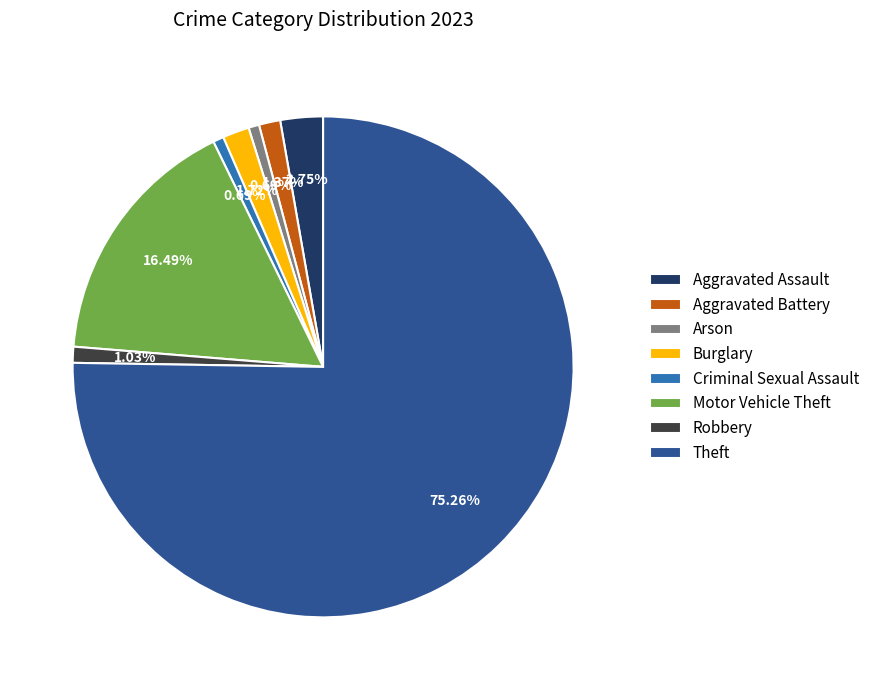

What is the majority slice?

Theft